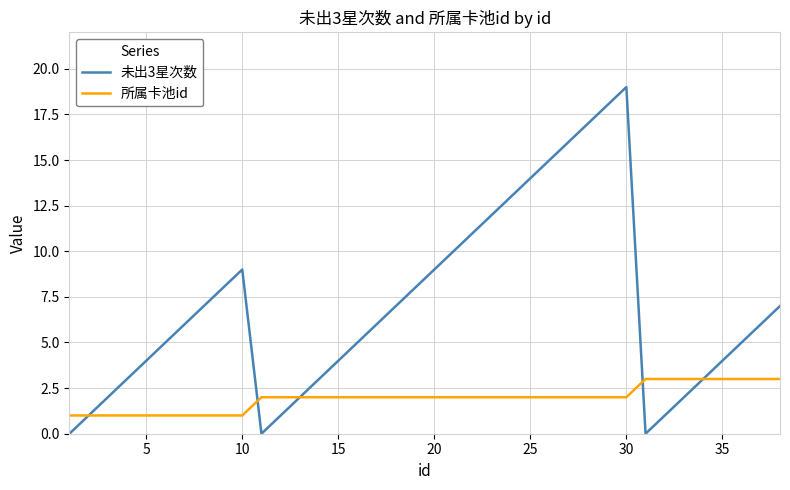

Rank the series by their maximum value, from highest to lowest.

未出3星次数, 所属卡池id